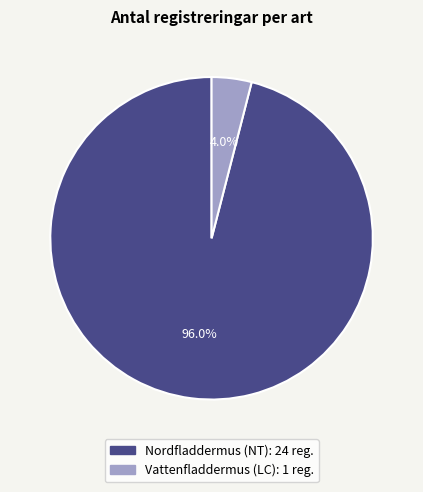

How many segments does this pie chart have?

2